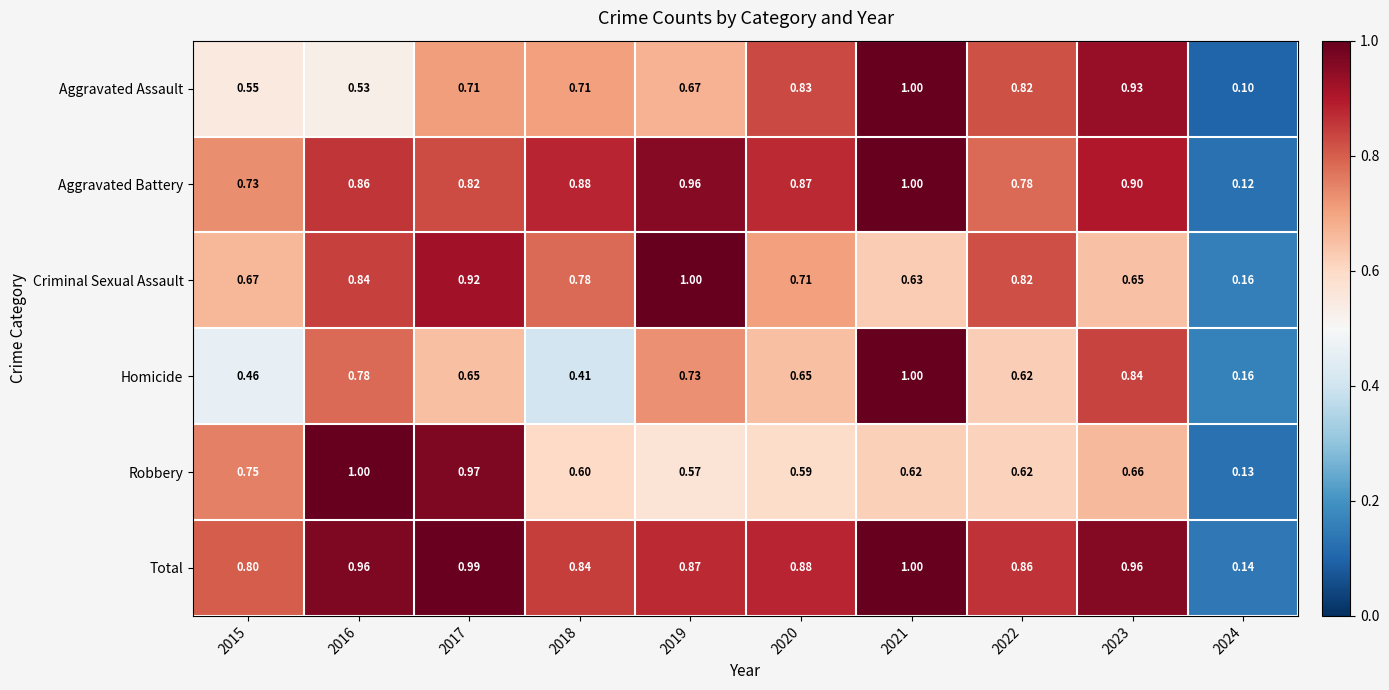

Is the value of Criminal Sexual Assault at 2020 greater than the value of Robbery at 2017?

No